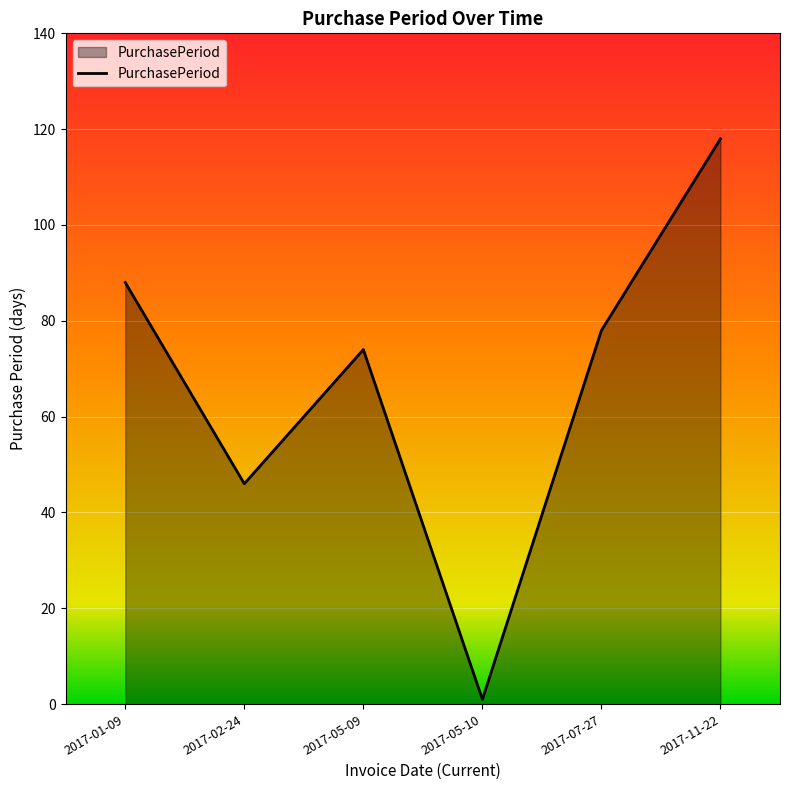

What is the greatest value displayed?

118